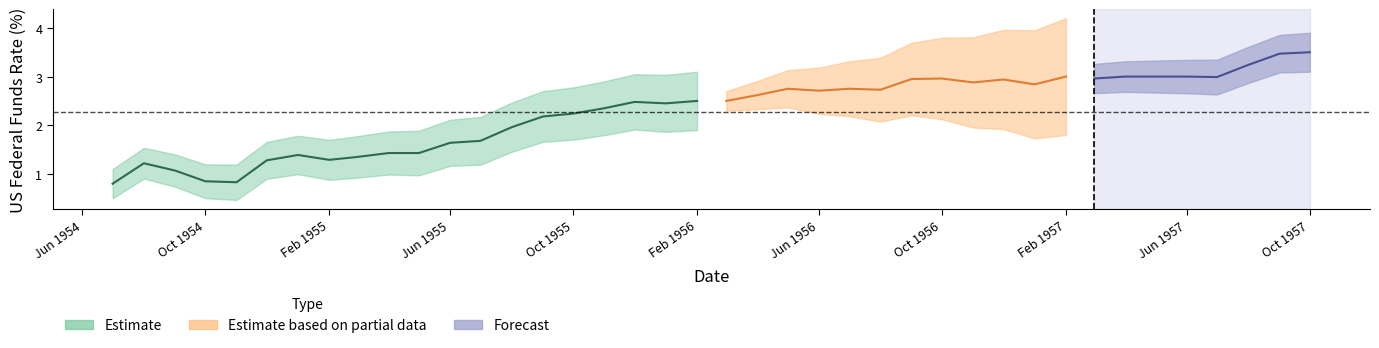

Reading left to right, extract all data points from this chart.

rate=0.8	1=1.2	2=1.1	3=0.8	4=0.8	5=1.3	6=1.4	7=1.3	8=1.4	9=1.4	10=1.4	11=1.6	12=1.7	13=2.0	14=2.2	15=2.2	16=2.4	17=2.5	18=2.5	19=2.5	20=2.5	21=2.6	22=2.8	23=2.7	24=2.8	25=2.7	26=3.0	27=3.0	28=2.9	29=2.9	30=2.8	31=3.0	32=3.0	33=3.0	34=3.0	35=3.0	36=3.0	37=3.2	38=3.5	39=3.5